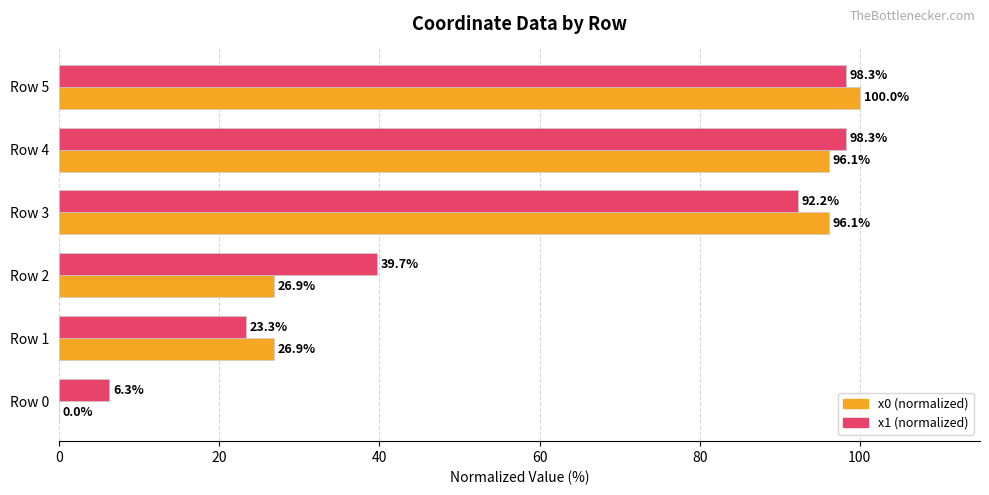

Count the number of categories in the chart.

6